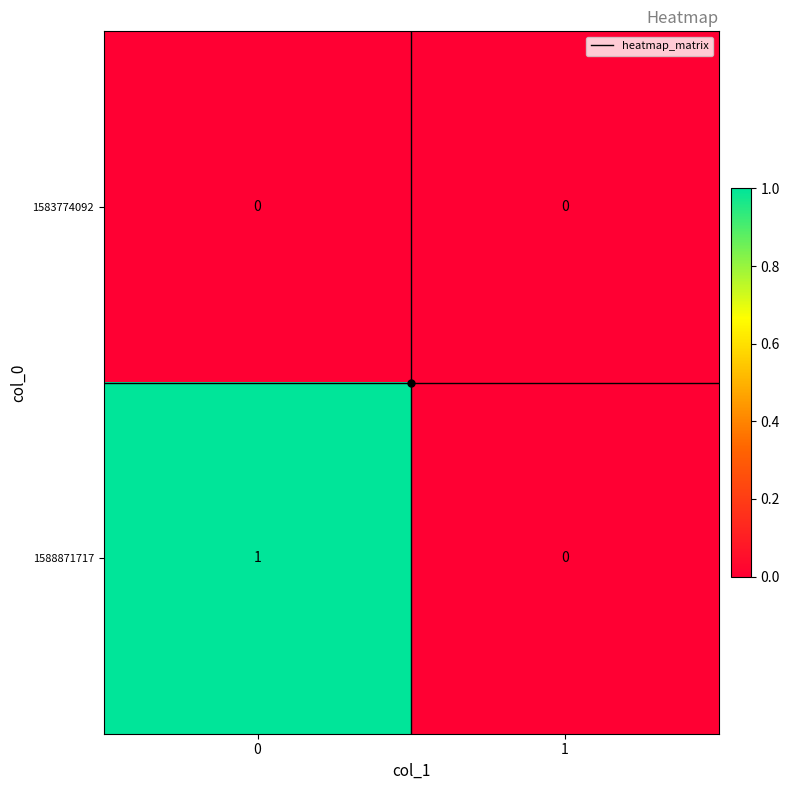

Which series has the largest total across all categories?

1588871717